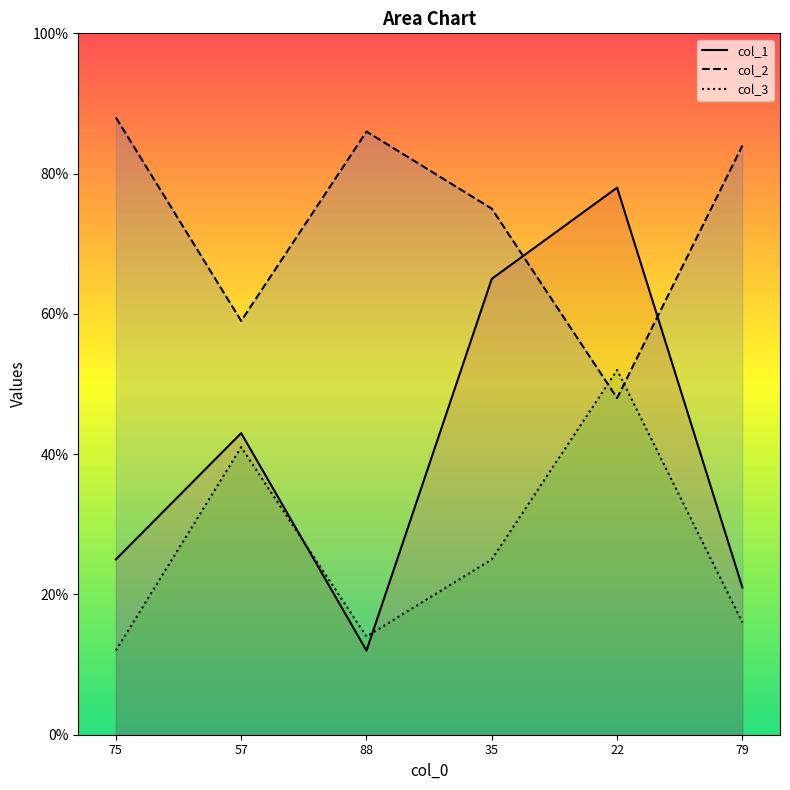

Between 75 and 57, which series saw the biggest shift?

col_2